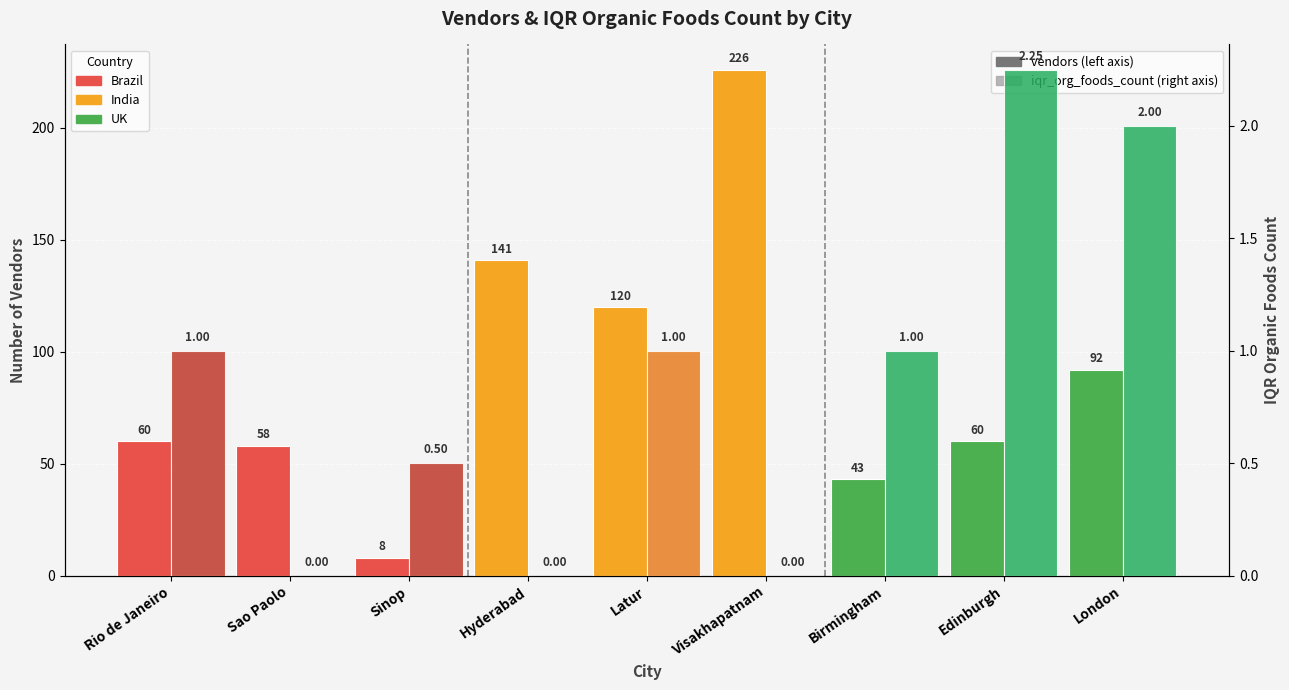

The vendors series shows 151.2 at Visakhapatnam. True or false?

False